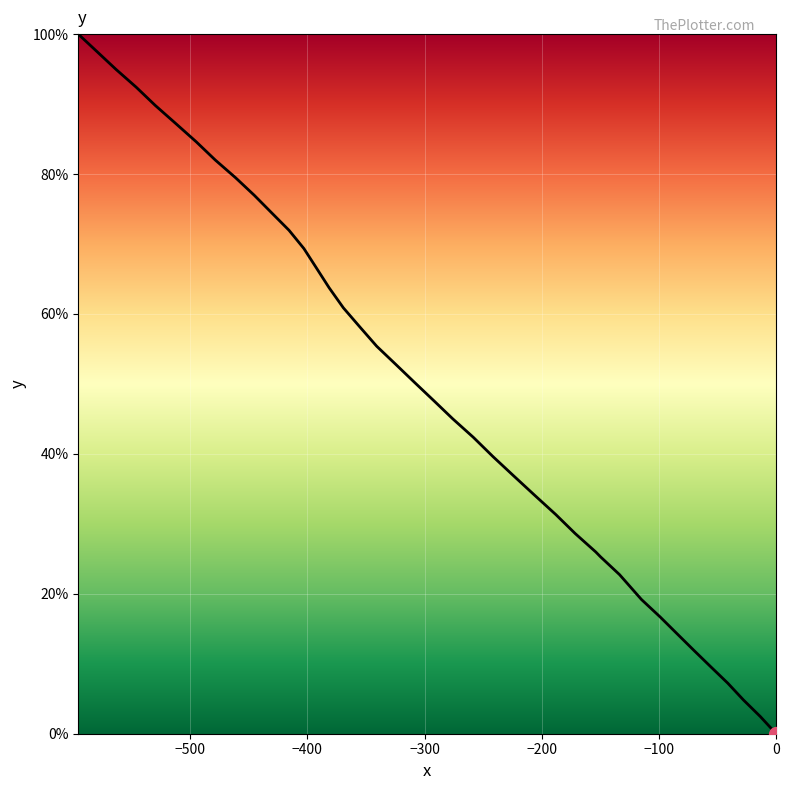

What is the greatest value displayed?

100.0